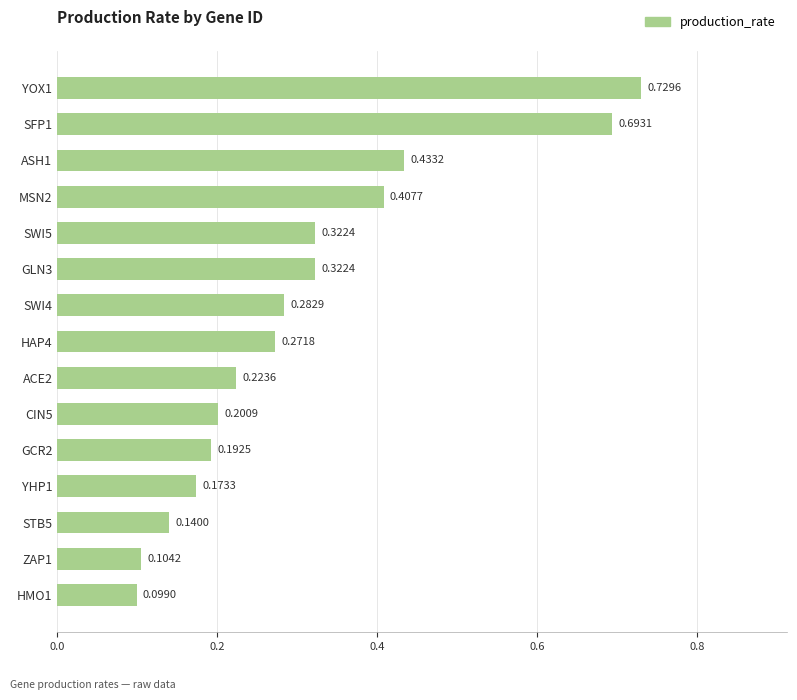

What is the change in value from GLN3 to ASH1?

+0.1